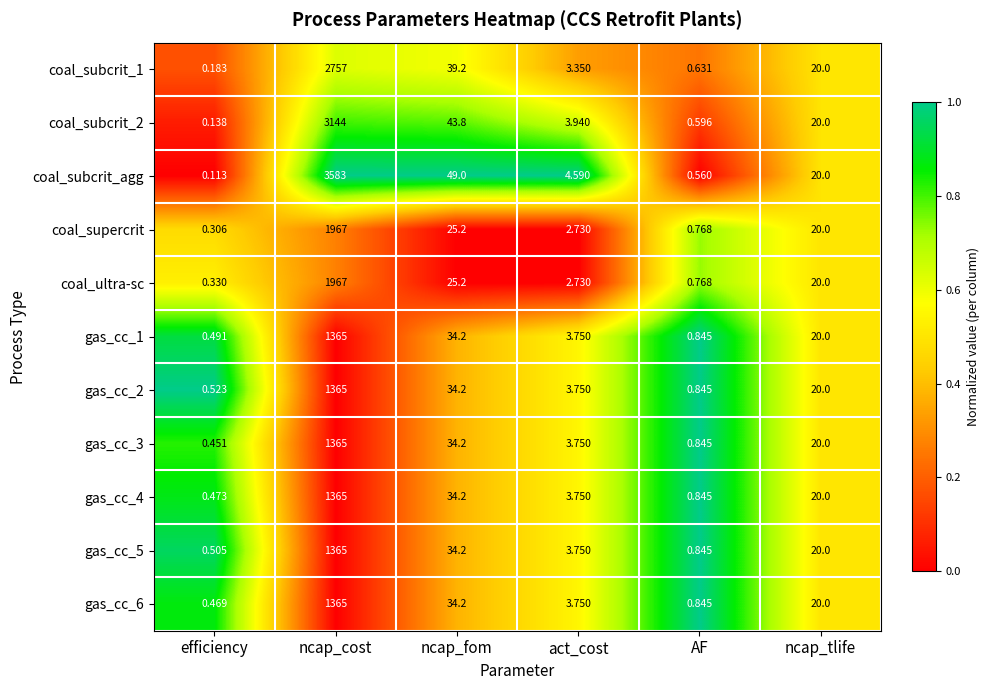

Rank the categories by coal_subcrit_1 value from highest to lowest.

ncap_cost, ncap_fom, ncap_tlife, act_cost, AF, efficiency